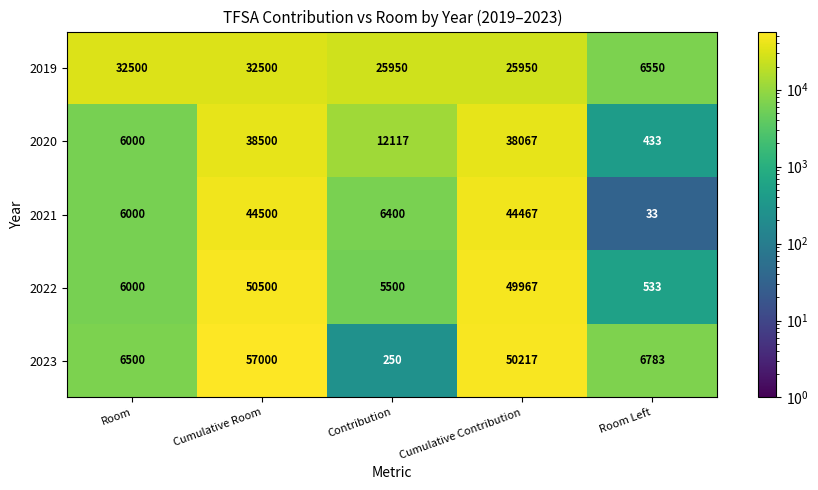

Where is 2020 nearest to the value 19466?

Contribution